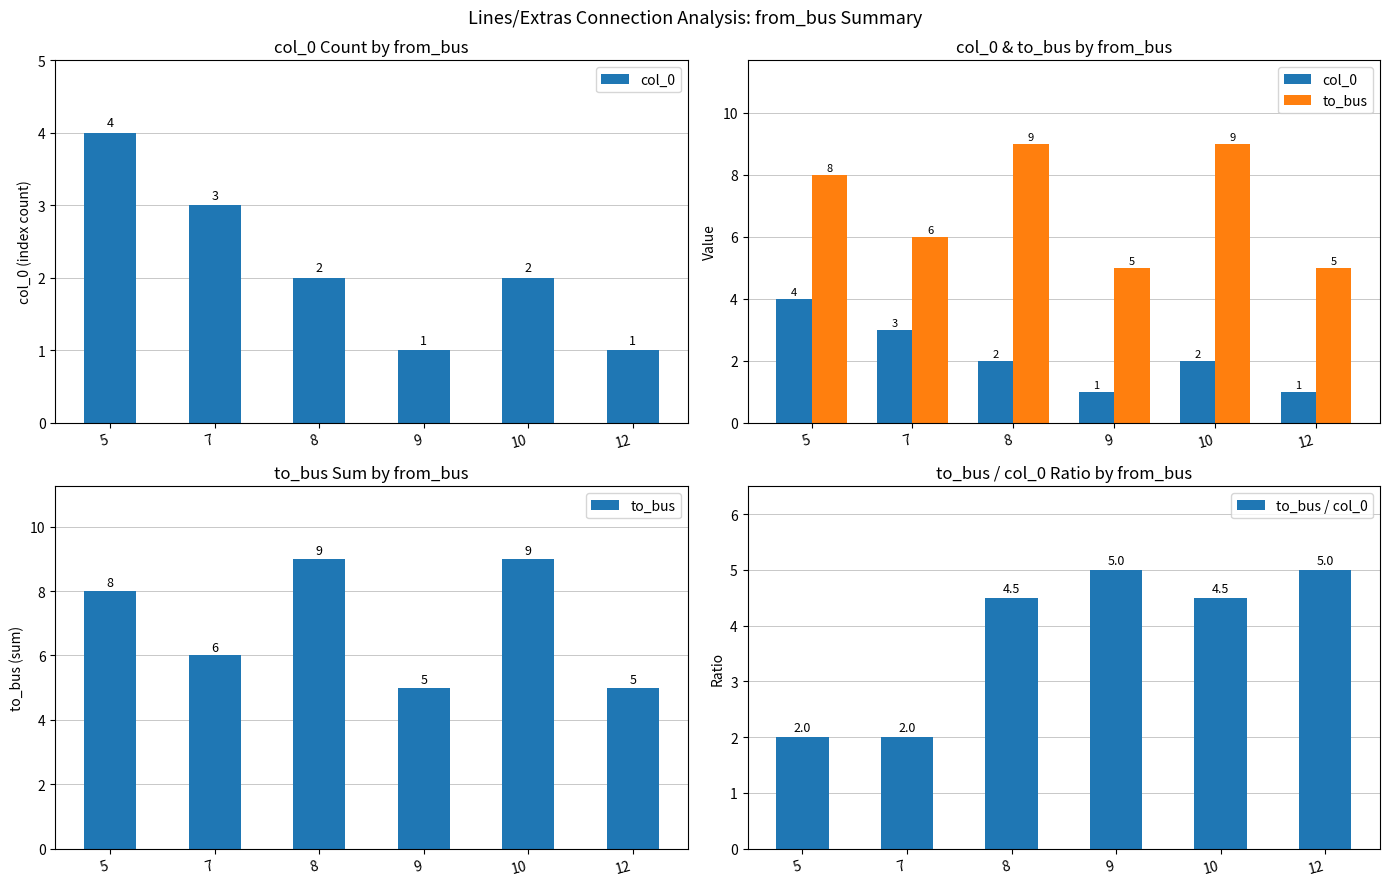

What is the sum of the col_0 values at 12 and 9?

2.0